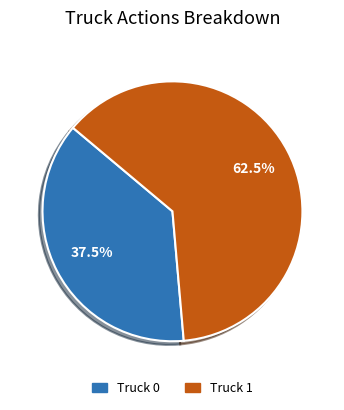

To the nearest percent, what is the difference between the largest and smallest slice percentages?

25%